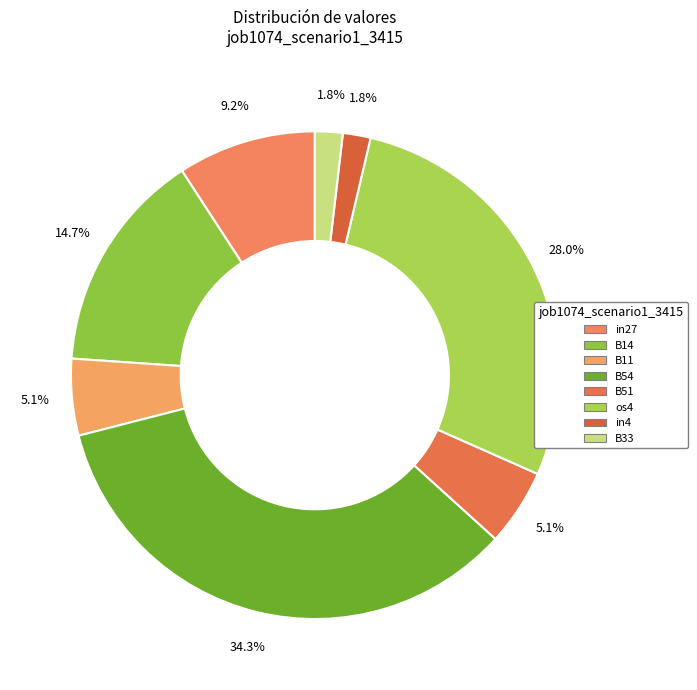

To the nearest percent, what is the difference between the largest and smallest slice percentages?

32%